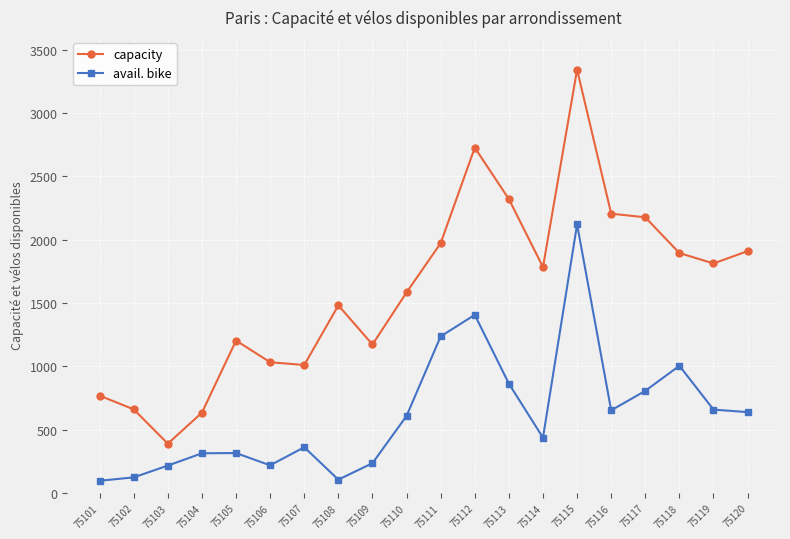

At which category is the sum across all series the highest?

75115